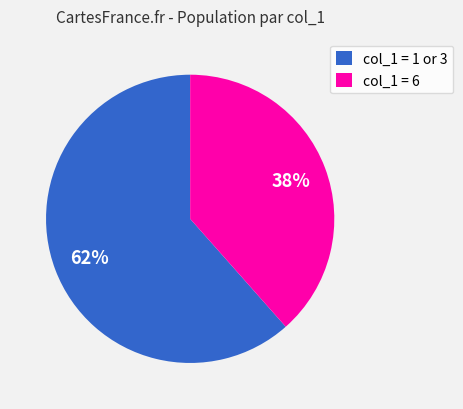

Is the sum of col_1 = 6 and col_1 = 1 or 3 greater than half?

Yes